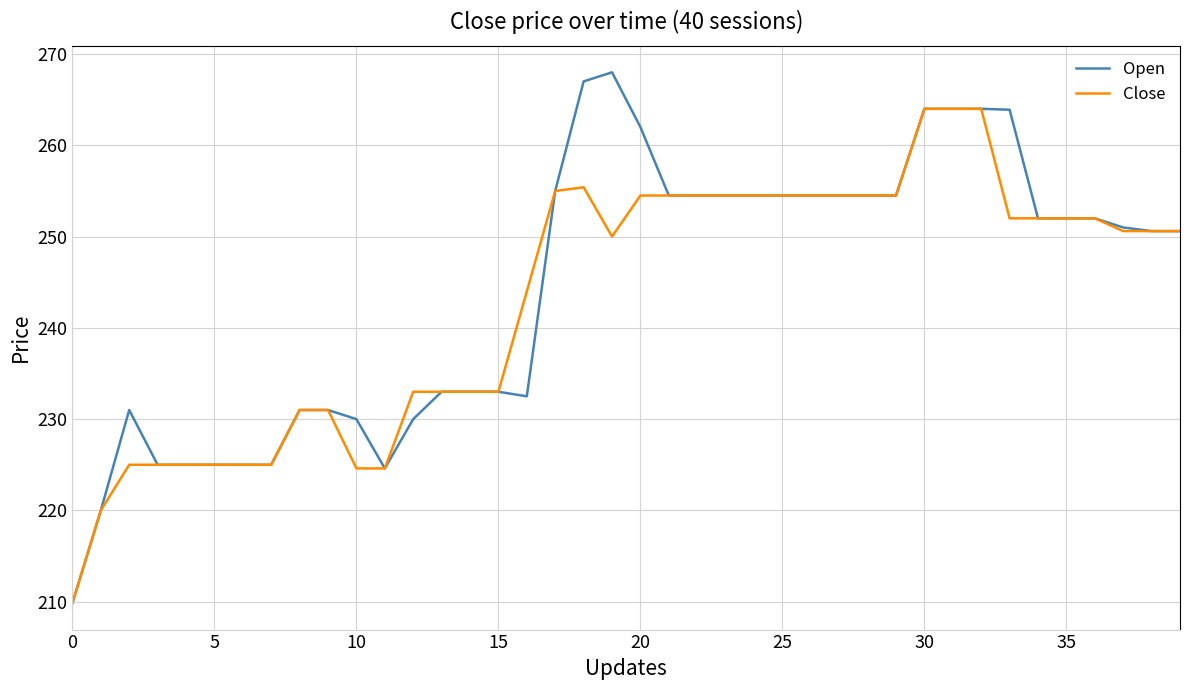

What is the greatest value displayed?

268.0